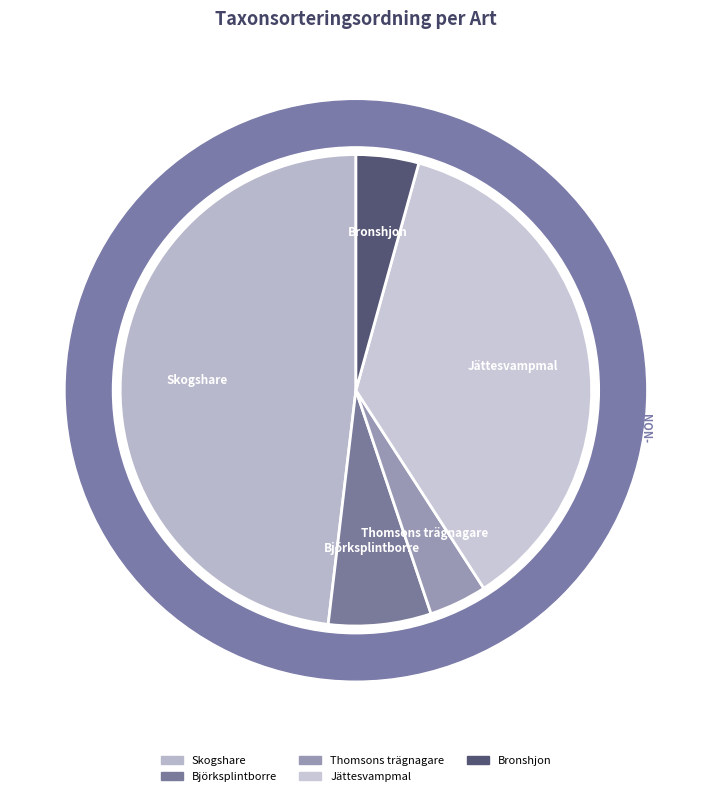

Rank the categories by value from lowest to highest.

Thomsons trägnagare, Bronshjon, Björksplintborre, Jättesvampmal, Skogshare